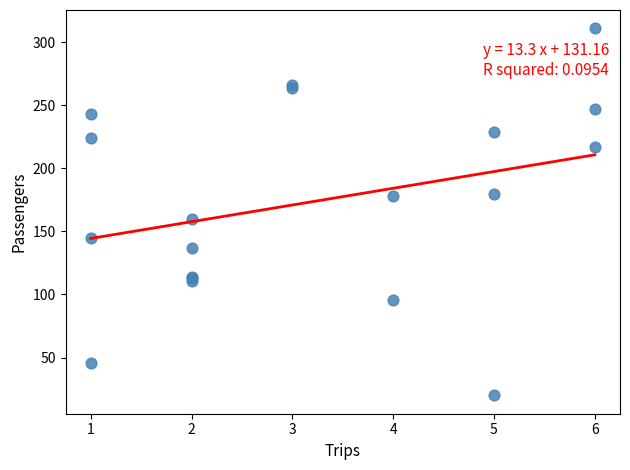

What Y value in the scatter plot is closest to 165?

160